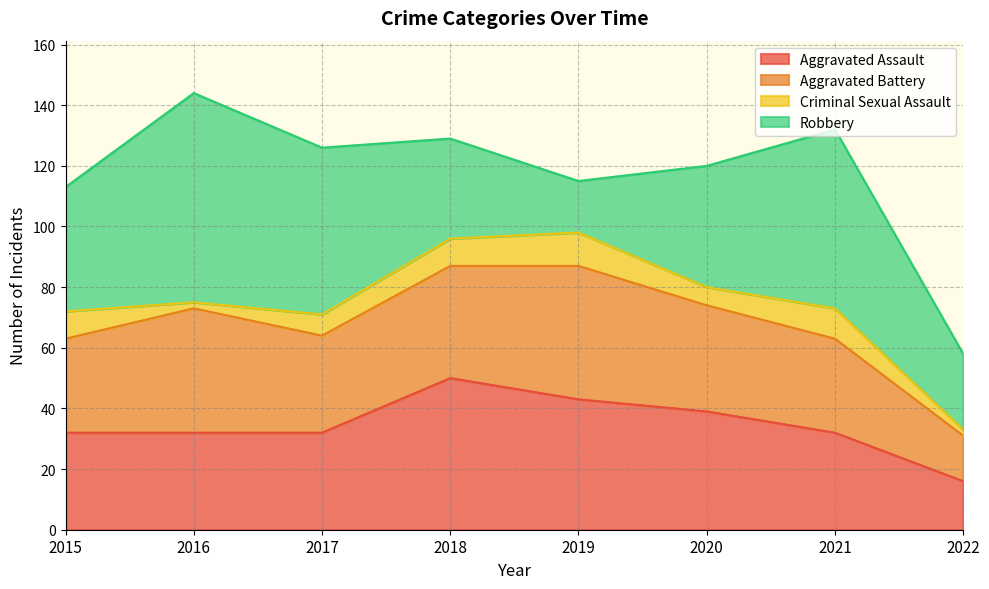

Where is Aggravated Assault nearest to the value 33?

2015